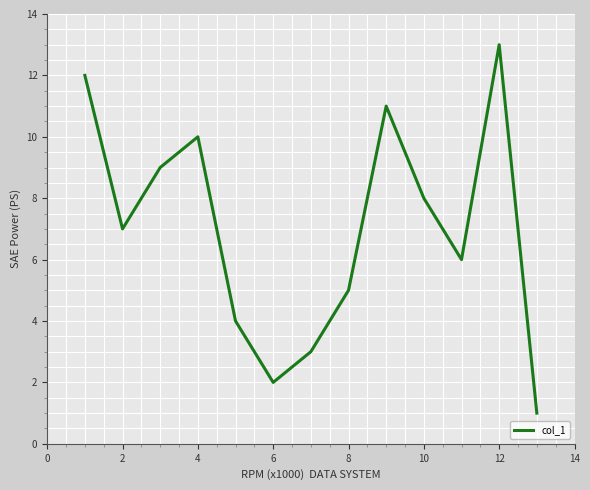

What is the difference between the maximum and minimum values?

12